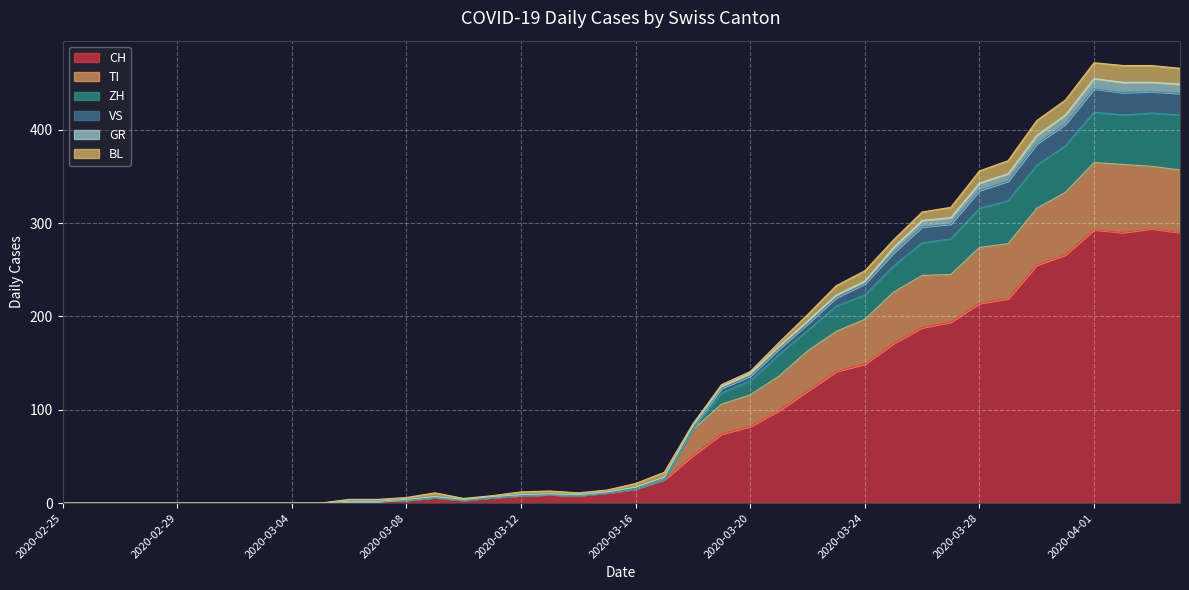

How many interior local peaks does the TI series have?

3